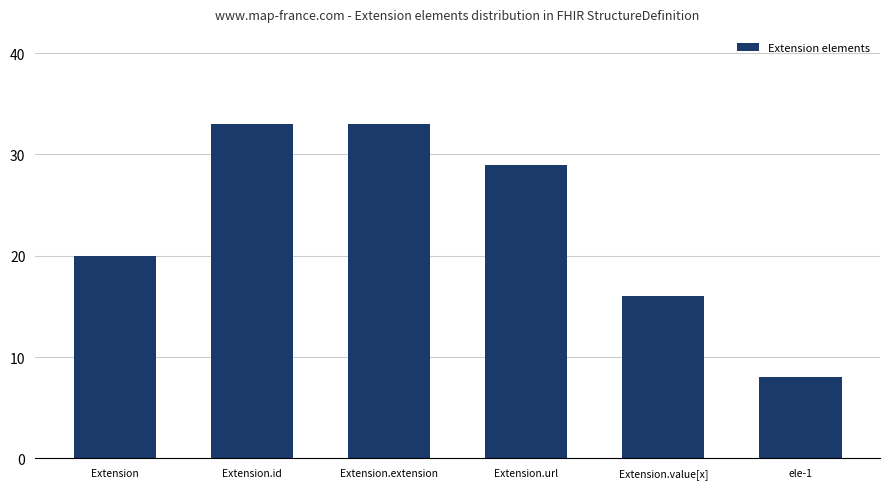

What value does the data have at Extension.id, to the nearest 10?

30